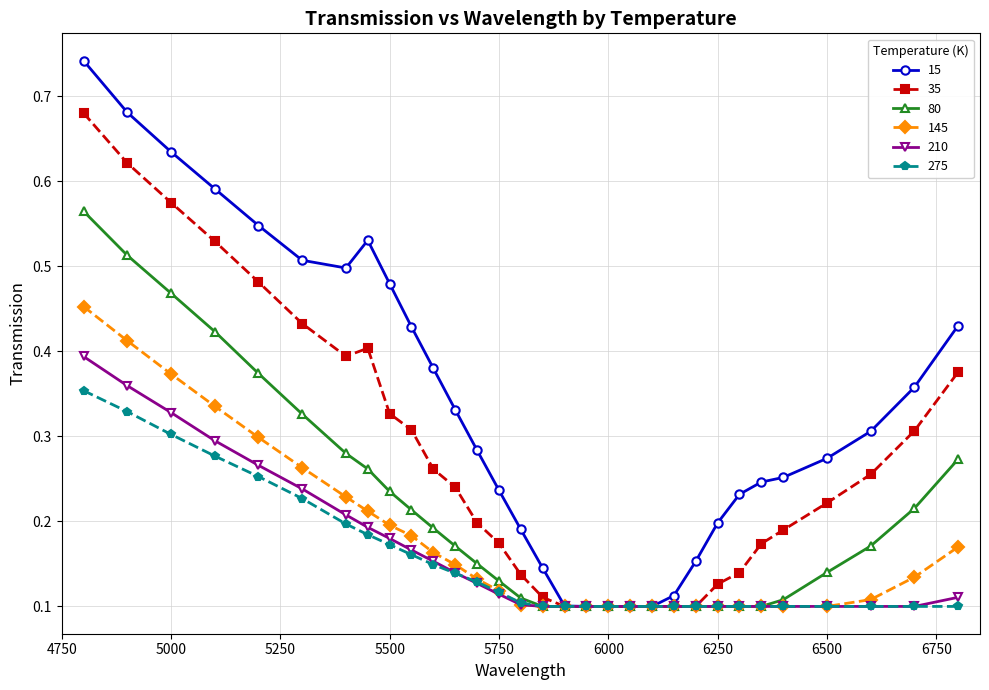

Which series has the largest range (max minus min)?

15